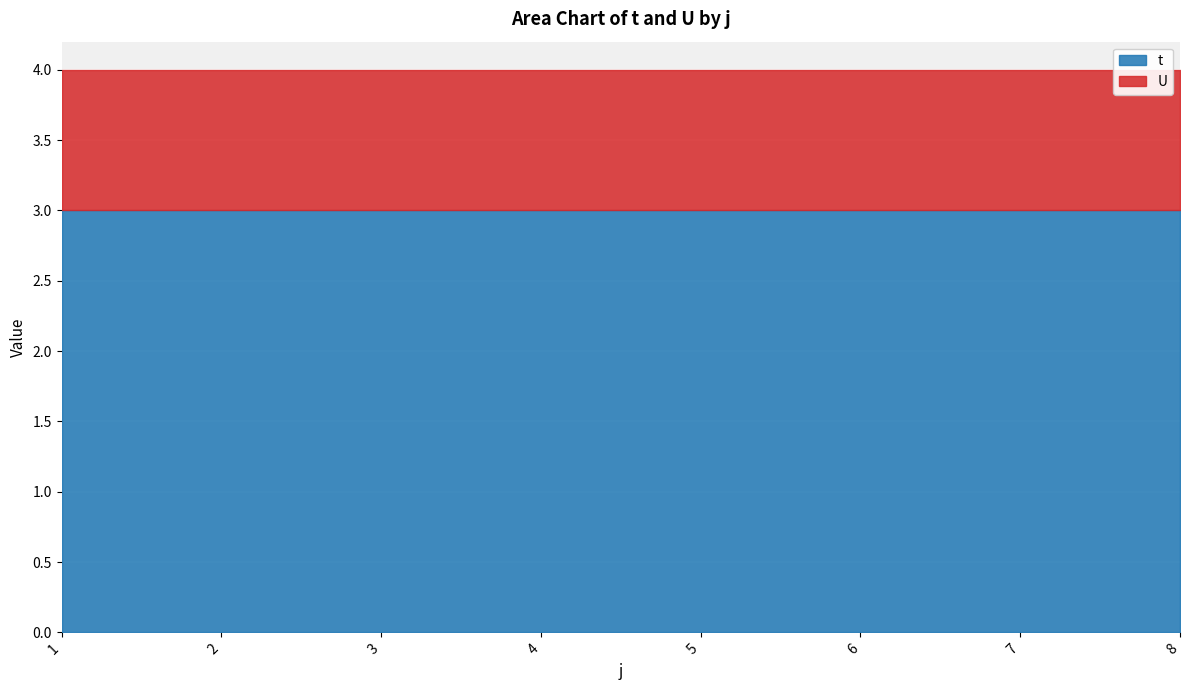

What are all the series names shown in the legend?

t, U